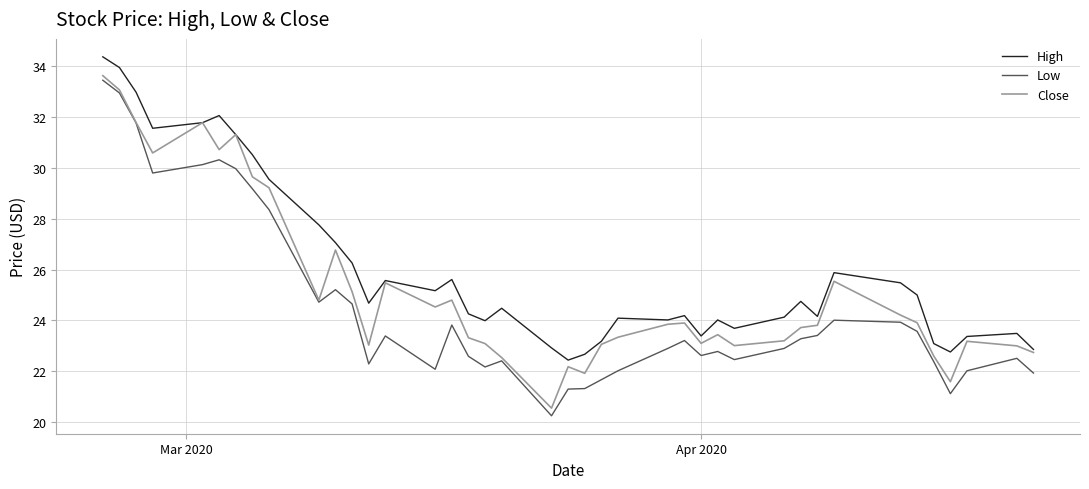

What is the greatest value displayed?

34.4